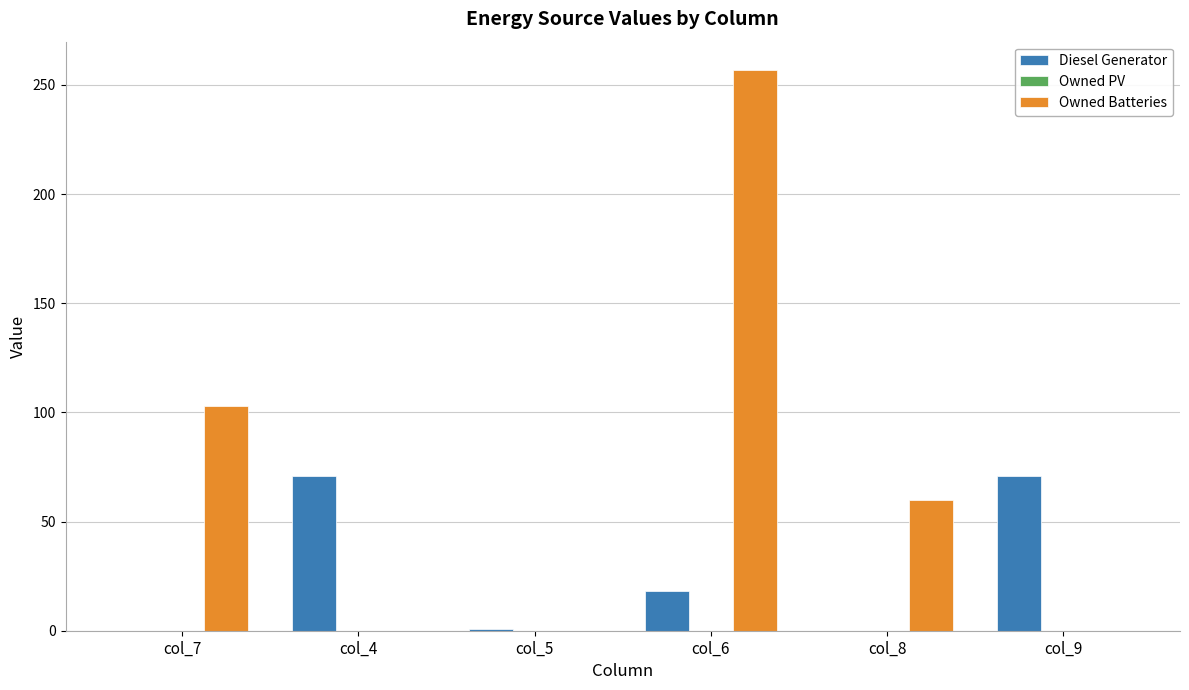

At which category is the sum across all series the highest?

col_6